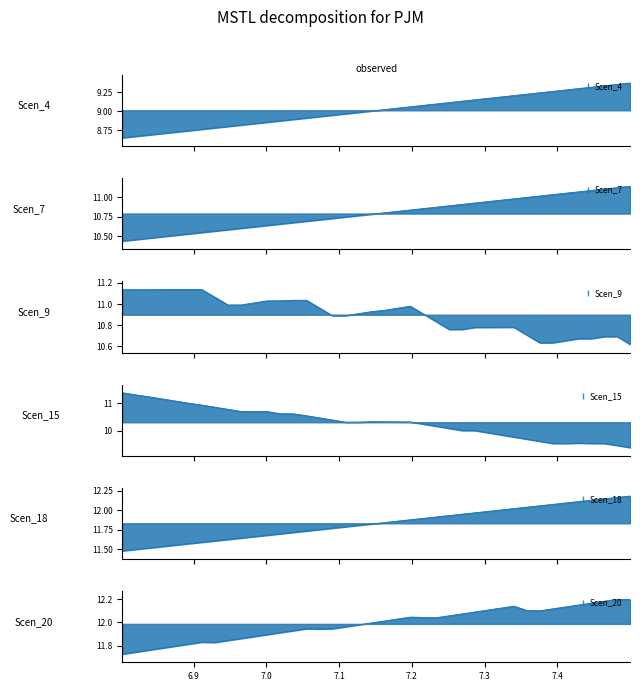

What is the difference between the second highest and second lowest values in the Scen_4 series?

0.7